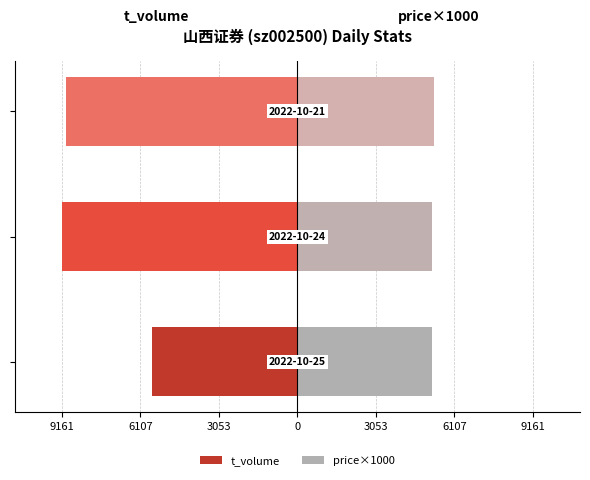

True or false: t_volume has a value of -3446 at 9161.

False